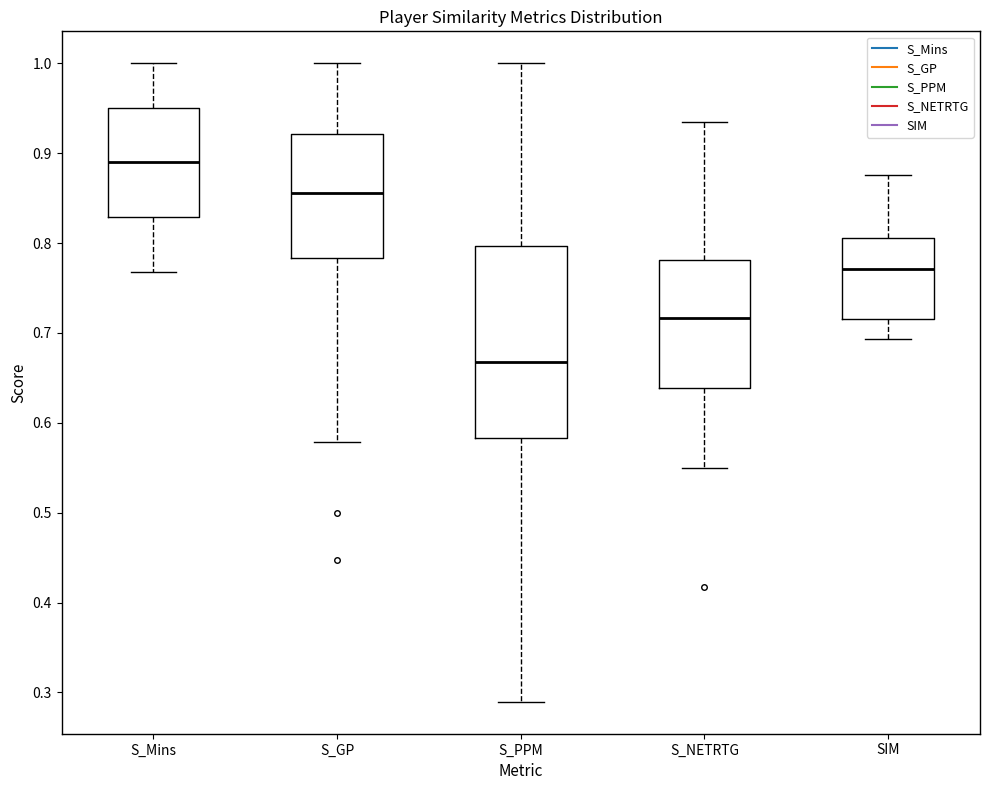

Where is the upper edge of the box for SIM on the y-axis? The values are not printed on the chart, so give them approximately, as read against the axis.

0.81